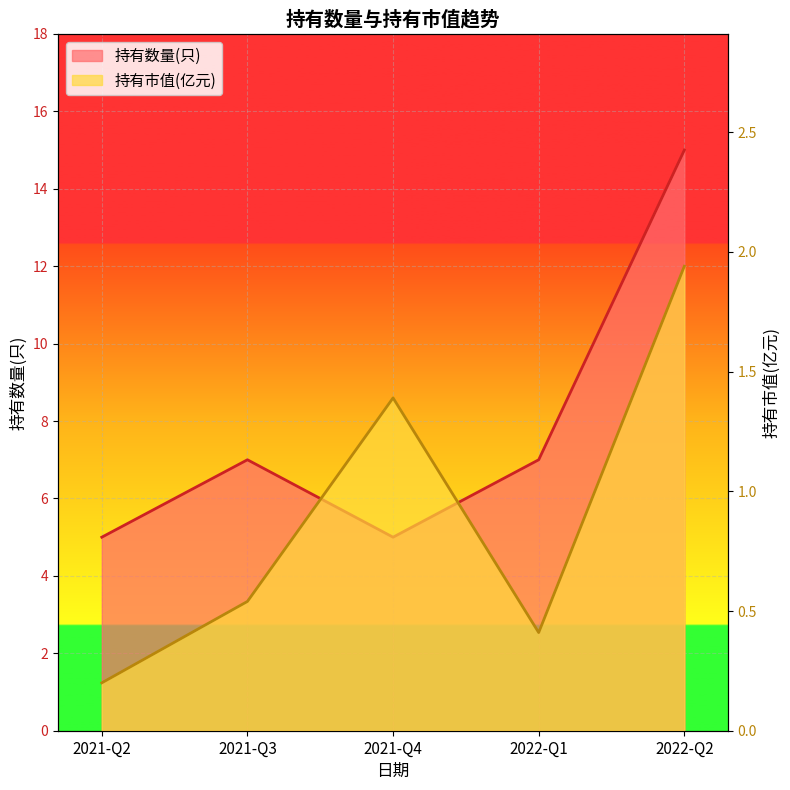

What is the lowest value of the 持有市值(亿元) series?

0.2